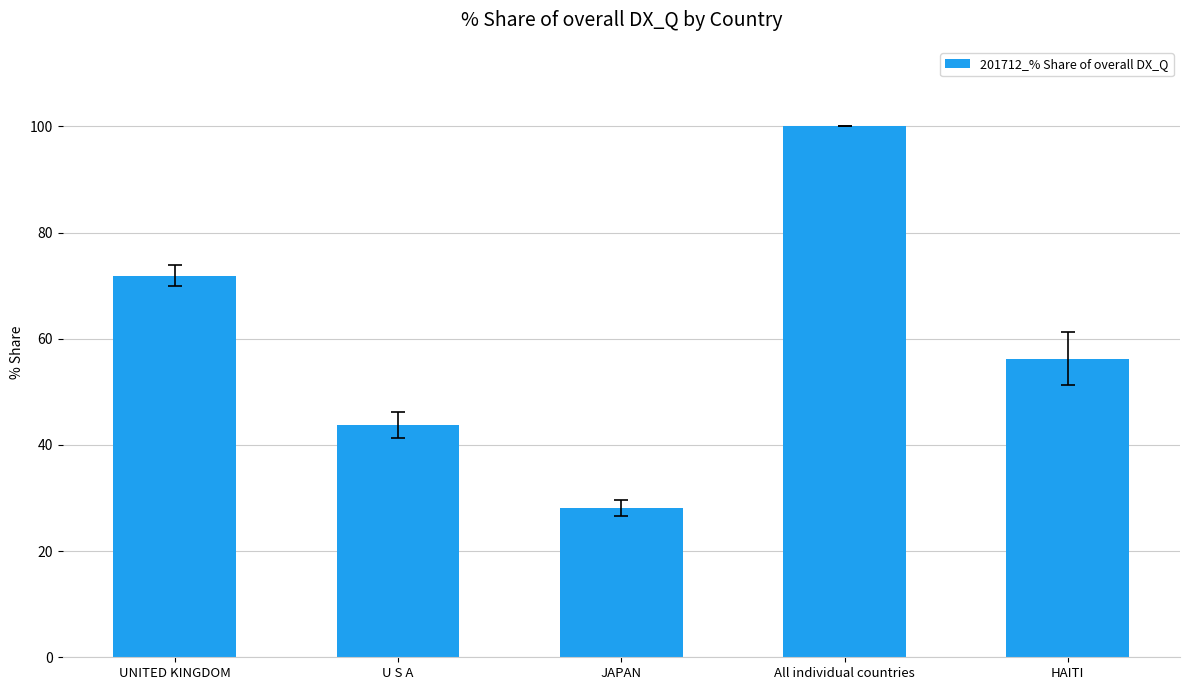

What is the label of the 3rd bar from the right?

JAPAN